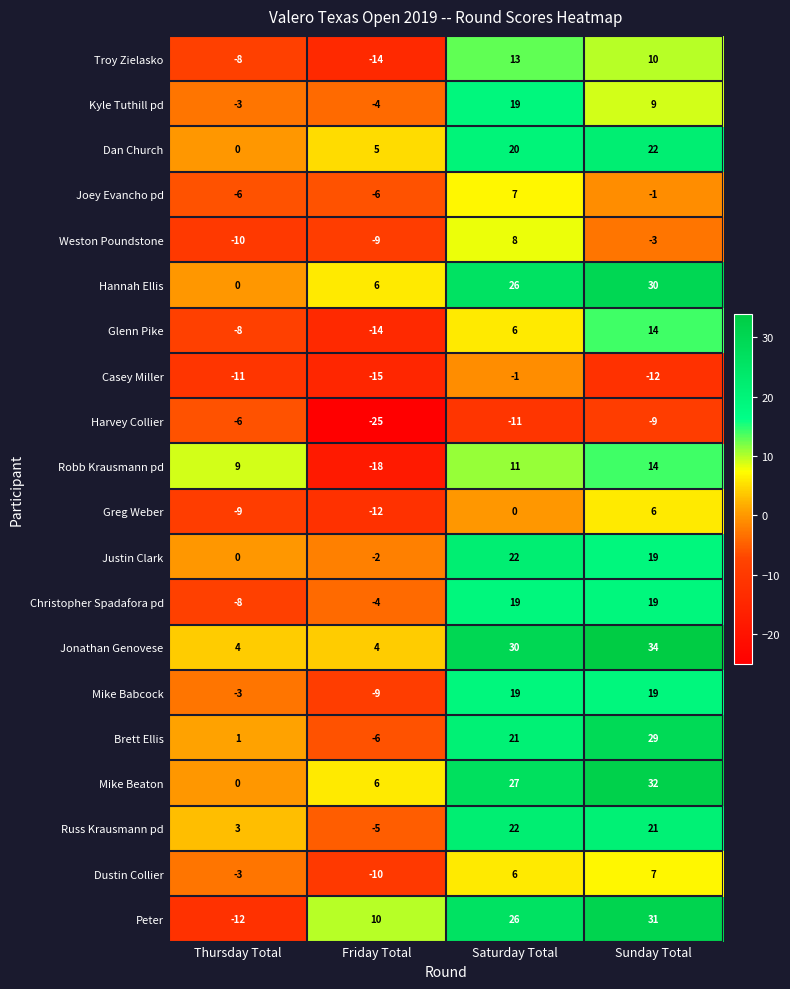

The Weston Poundstone series shows 8 at Saturday Total. True or false?

True